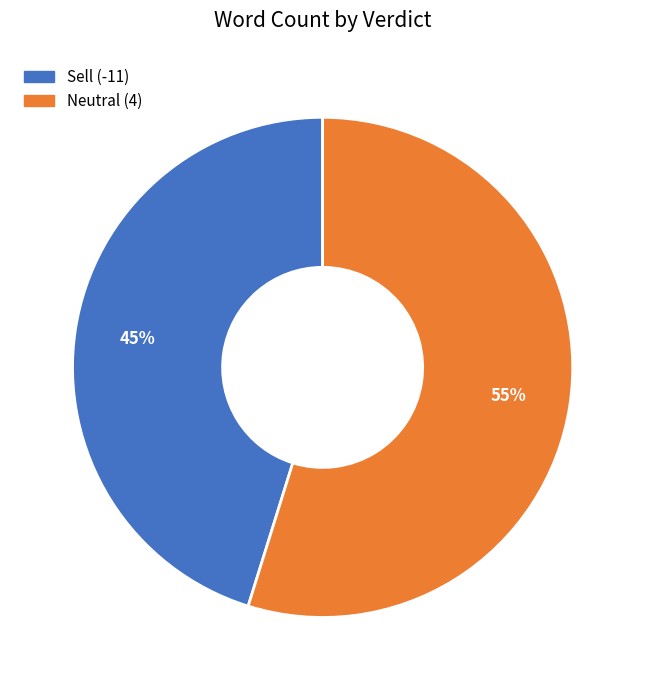

How many segments does this pie chart have?

2